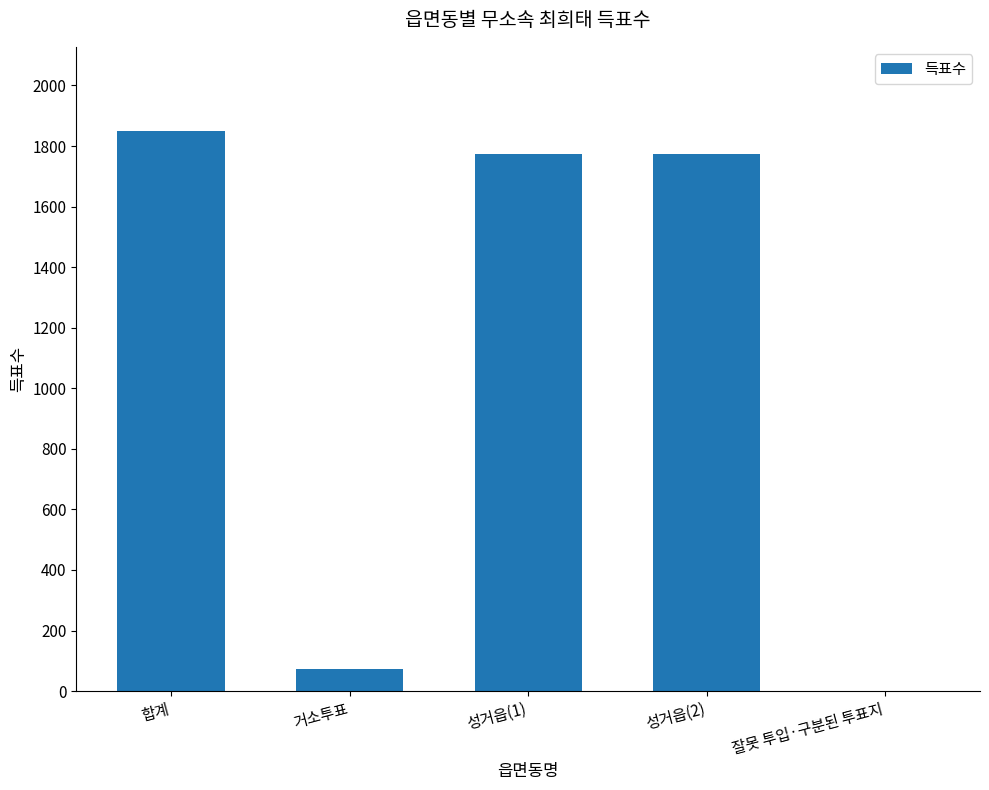

At which label does the data first exceed 1775?

합계